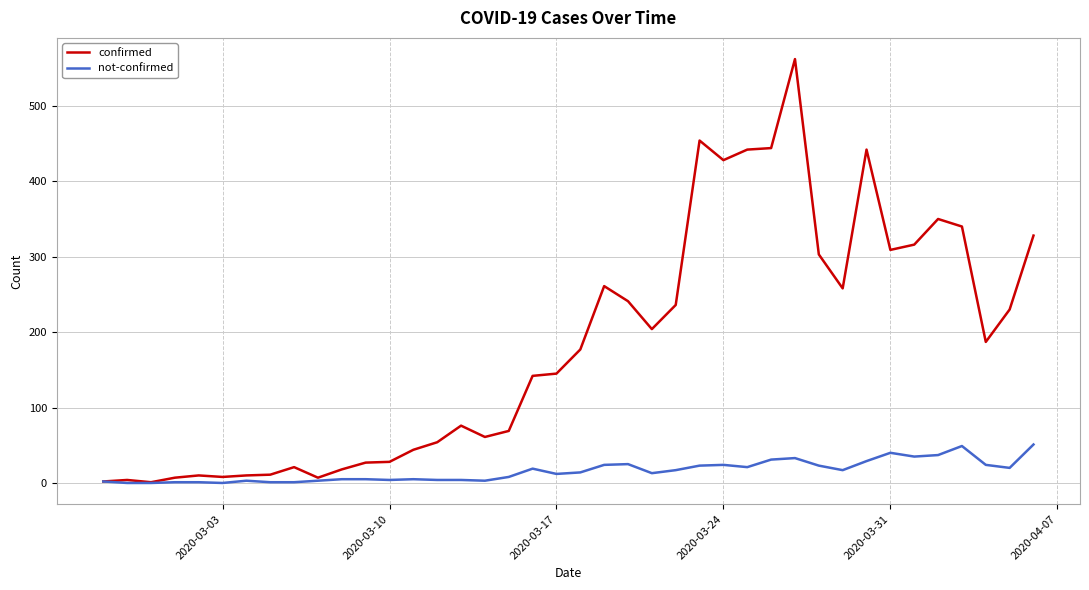

What is the maximum value for confirmed?

562